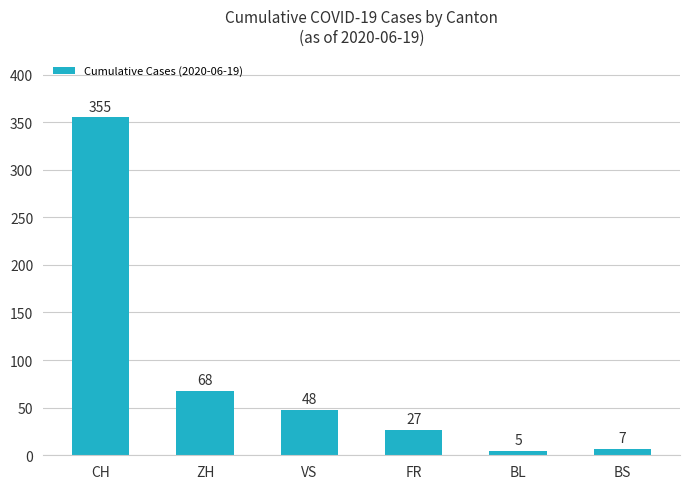

What value does the data have at VS, to the nearest 50?

50